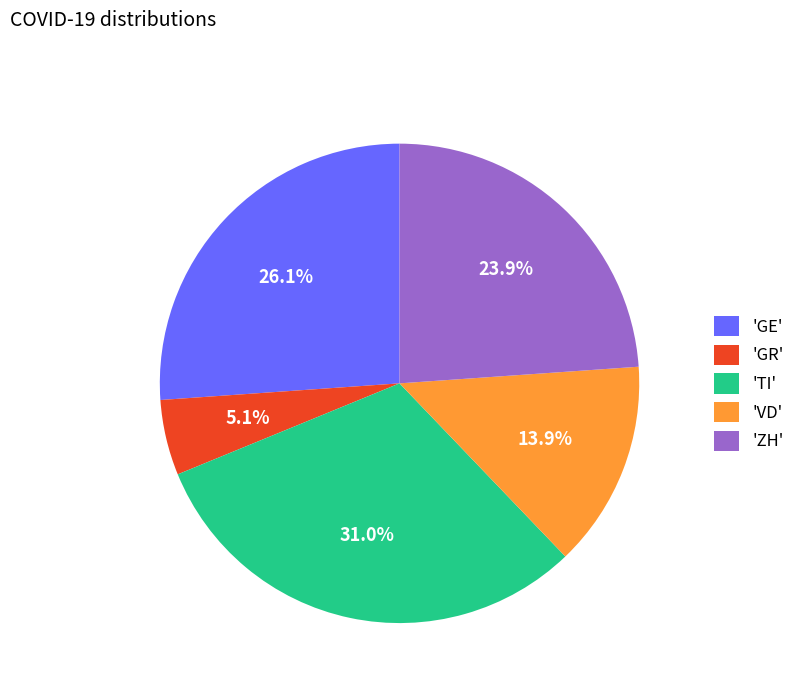

Approximately how many times larger is the value at 'TI' compared to 'VD'?

2.2